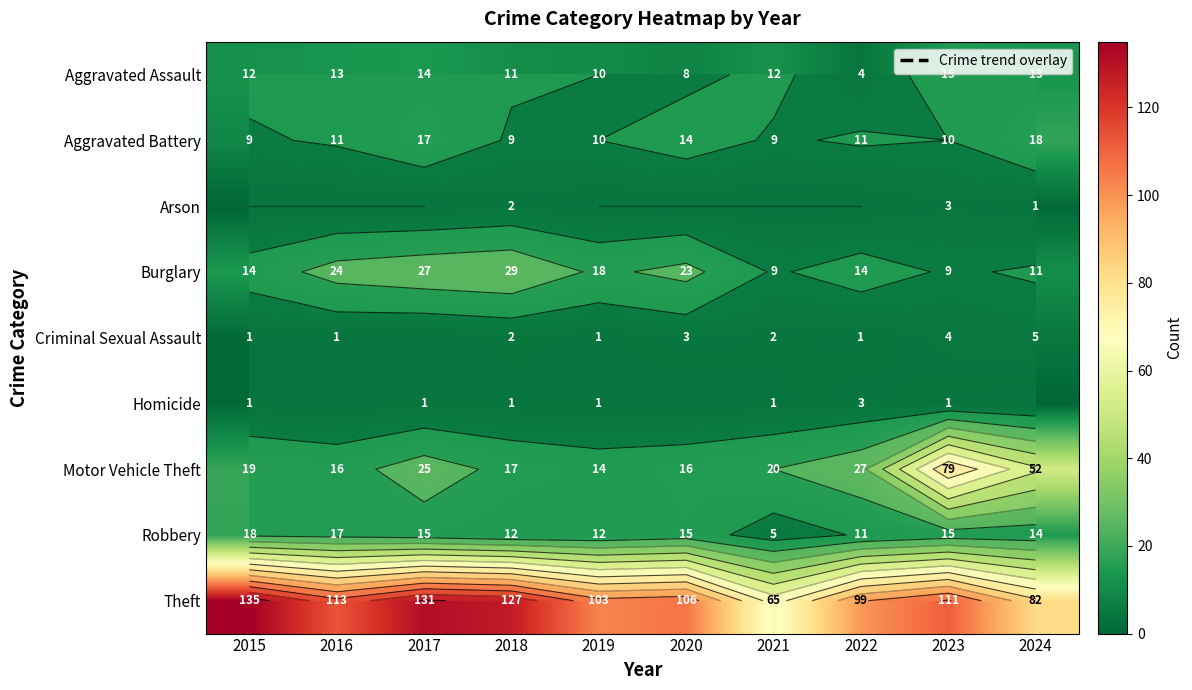

What is the difference between the maximum and second lowest values in the Theft series?

53